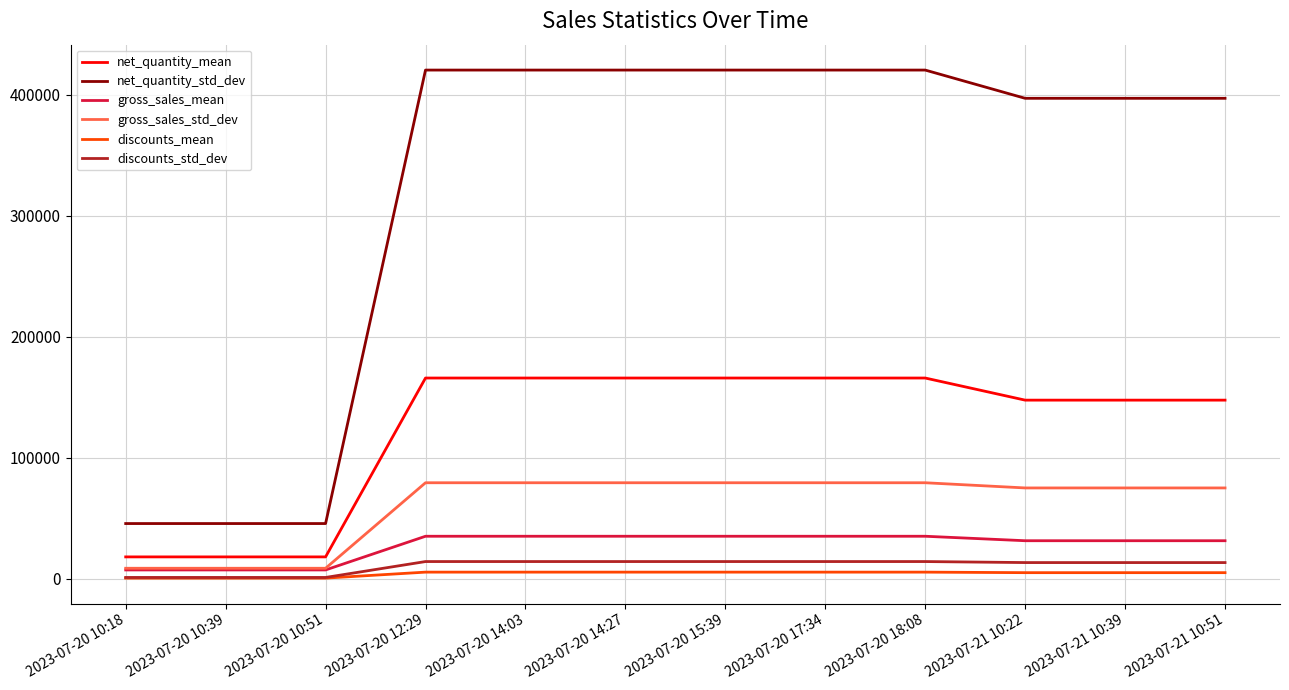

True or false: net_quantity_mean and gross_sales_std_dev cross at least once.

False